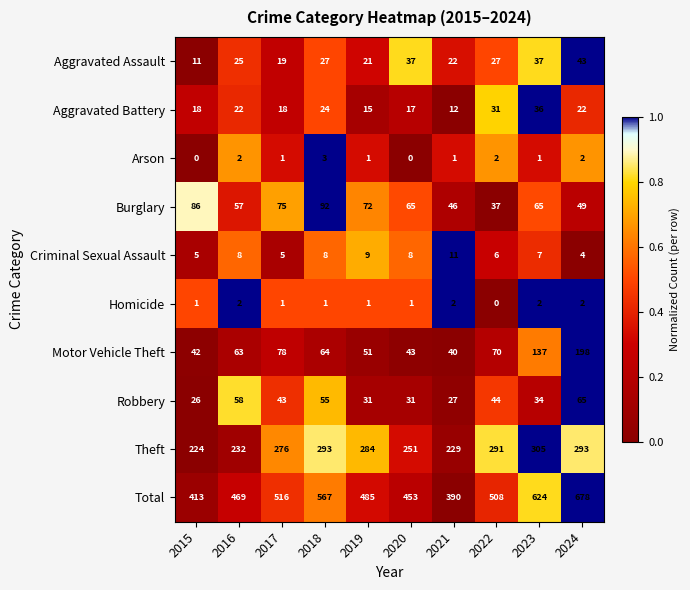

At which label does Arson reach its peak?

2018